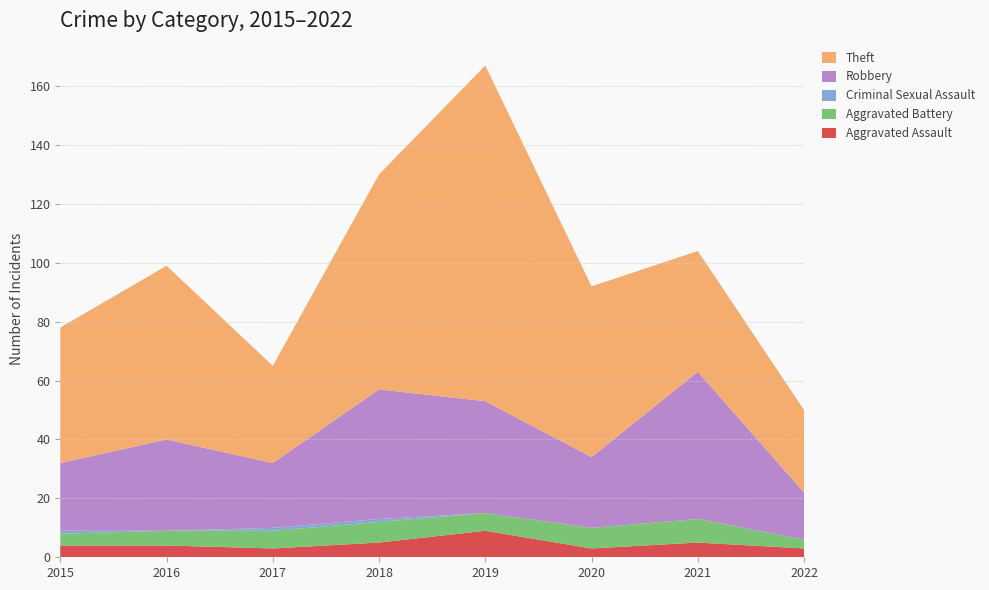

Reading left to right, what are all the values shown in this chart?

Aggravated Assault: 2015=4	2016=4	2017=3	2018=5	2019=9	2020=3	2021=5	2022=3
Aggravated Battery: 2015=4	2016=5	2017=6	2018=7	2019=6	2020=7	2021=8	2022=3
Criminal Sexual Assault: 2015=1	2016=0	2017=1	2018=1	2019=0	2020=0	2021=0	2022=0
Robbery: 2015=23	2016=31	2017=22	2018=44	2019=38	2020=24	2021=50	2022=16
Theft: 2015=46	2016=59	2017=33	2018=73	2019=114	2020=58	2021=41	2022=28